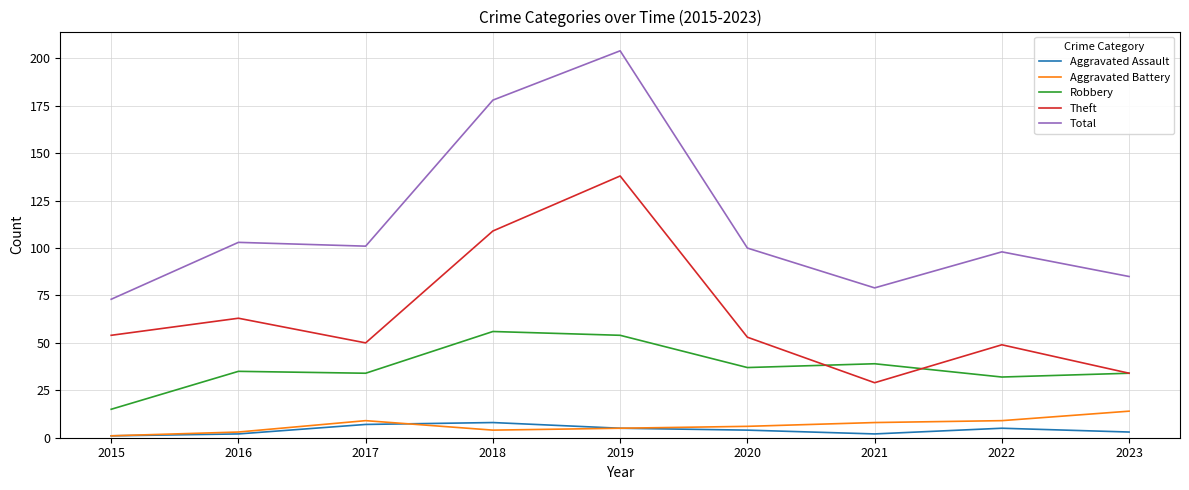

What is the difference between the Robbery values at 2023 and 2018?

22